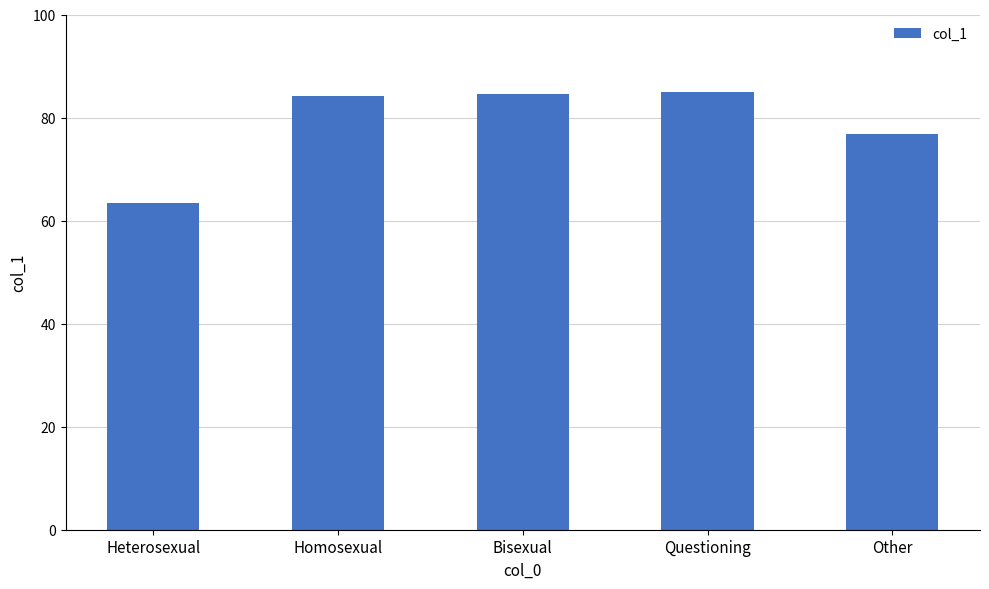

The value at Other is 115.4. True or false?

False